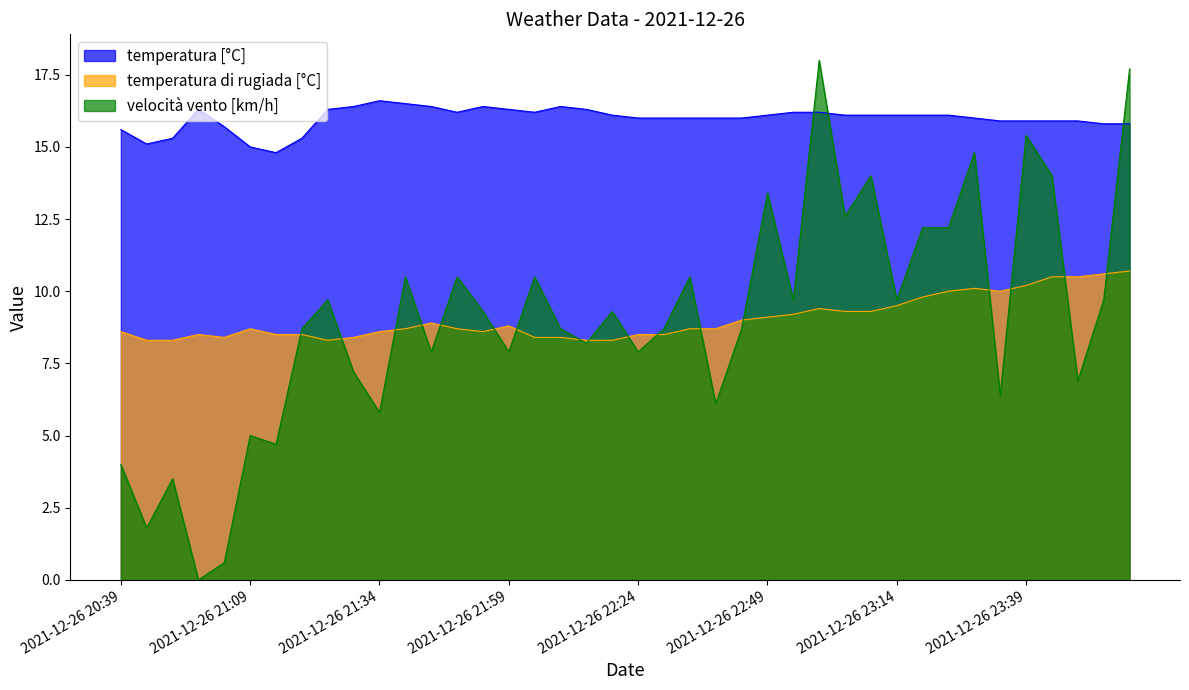

Between 2021-12-26 23:59 and 2021-12-26 22:49, which is larger?

2021-12-26 22:49